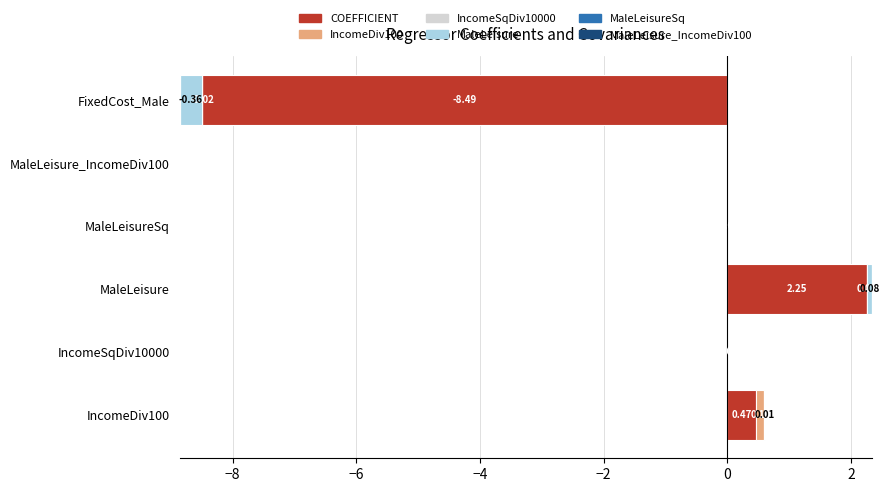

How many data points in IncomeDiv100 are less than 0?

4